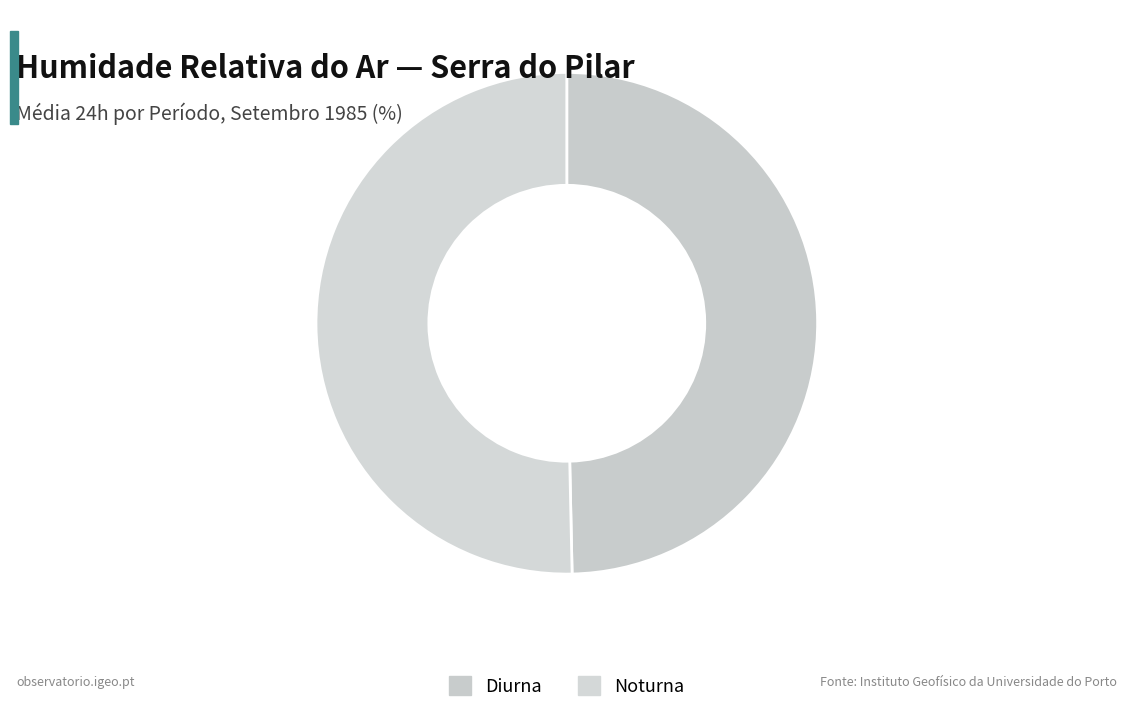

Count the number of slices in the pie.

2